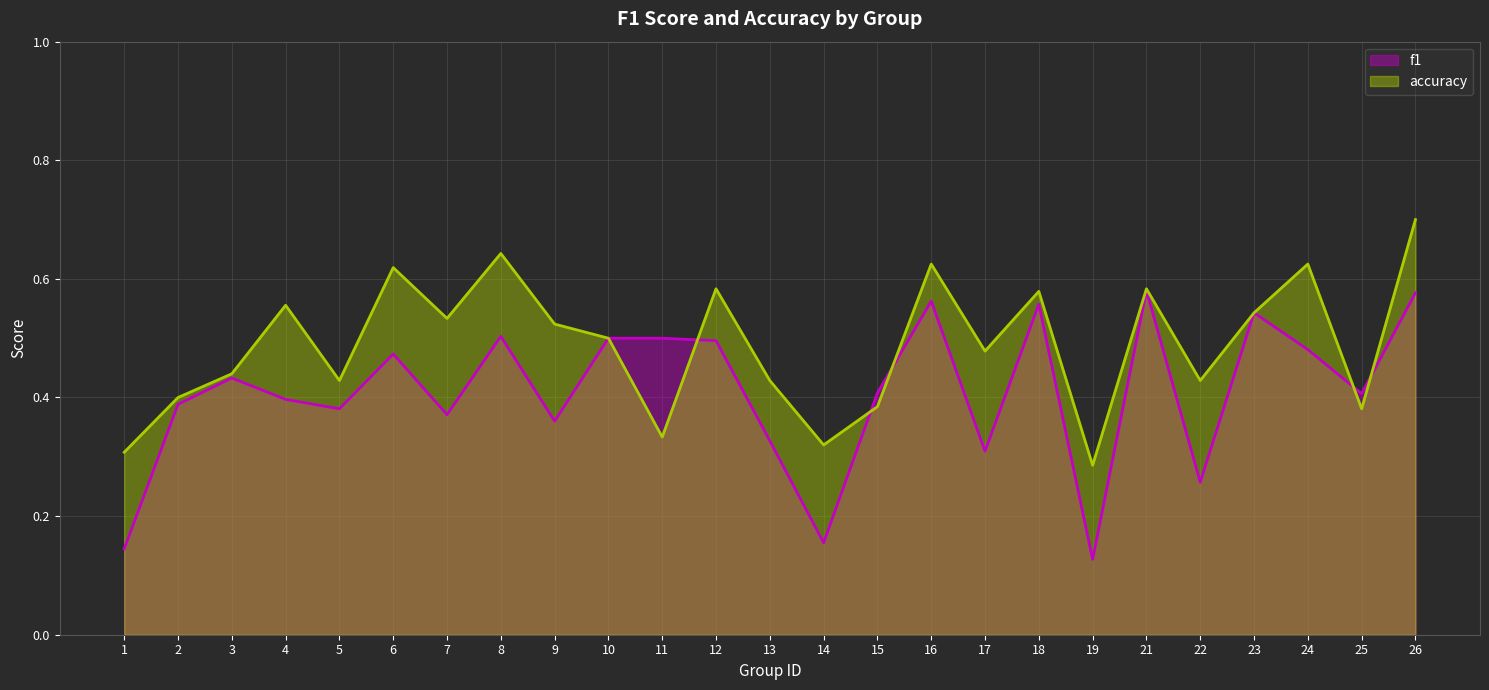

Which series has the largest total across all categories?

accuracy